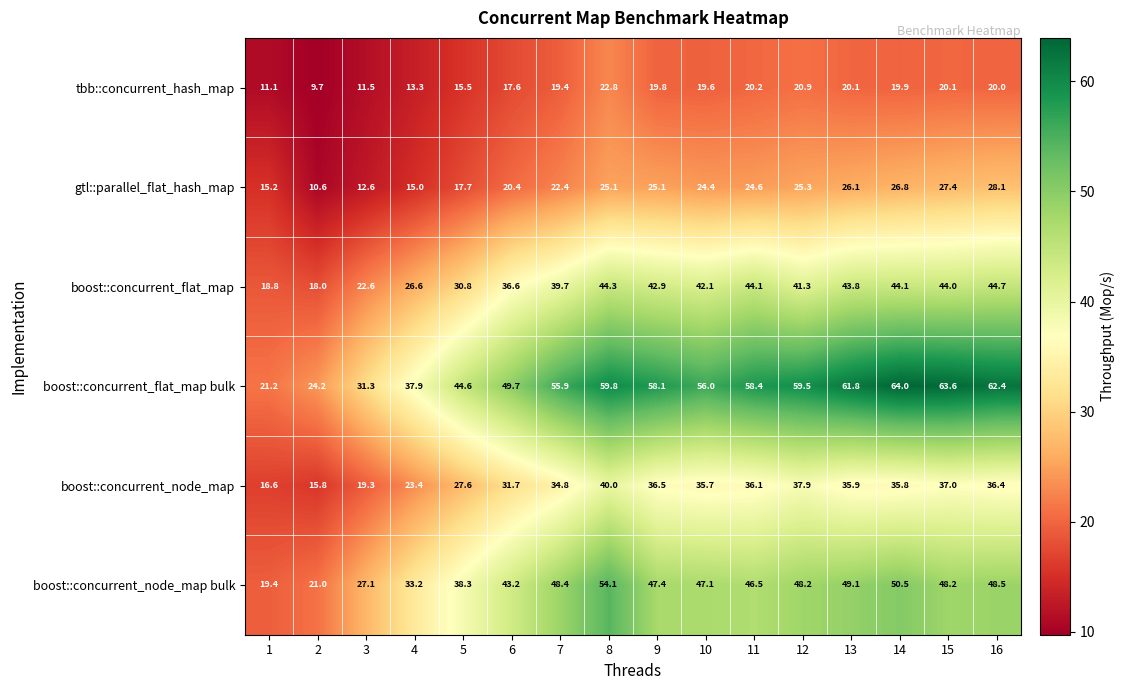

Where does the boost::concurrent_flat_map bulk series first go above 58?

8